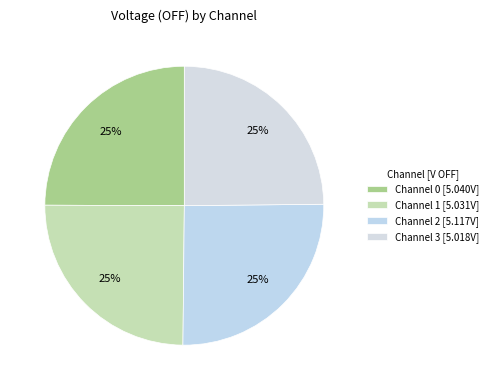

Count the number of slices in the pie.

4